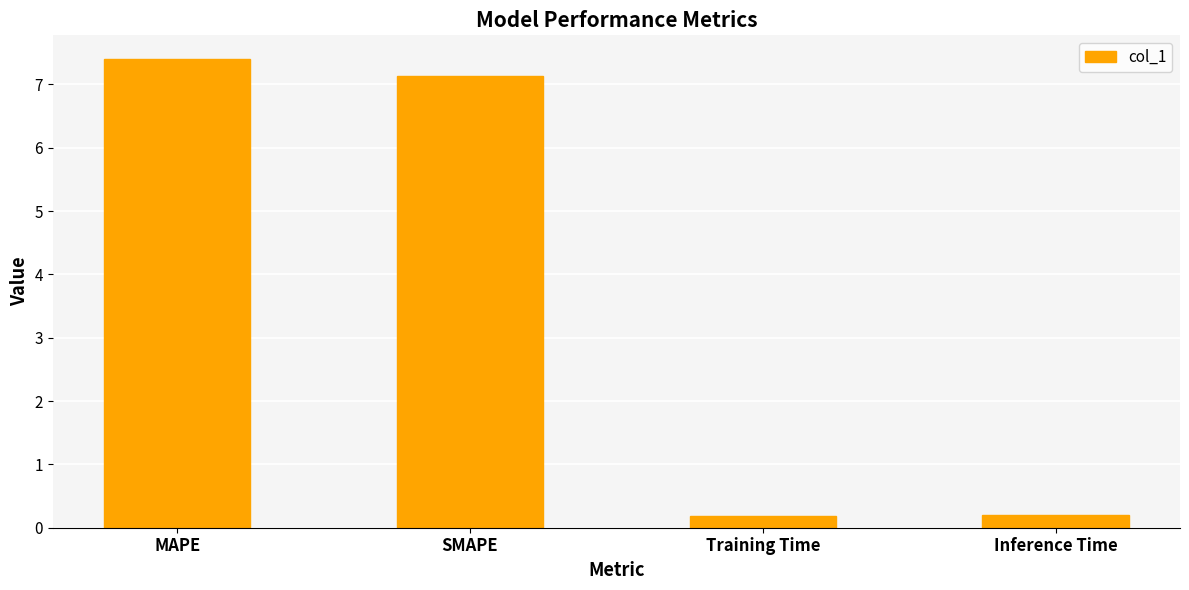

True or false: the data shows 7.4 at MAPE.

True